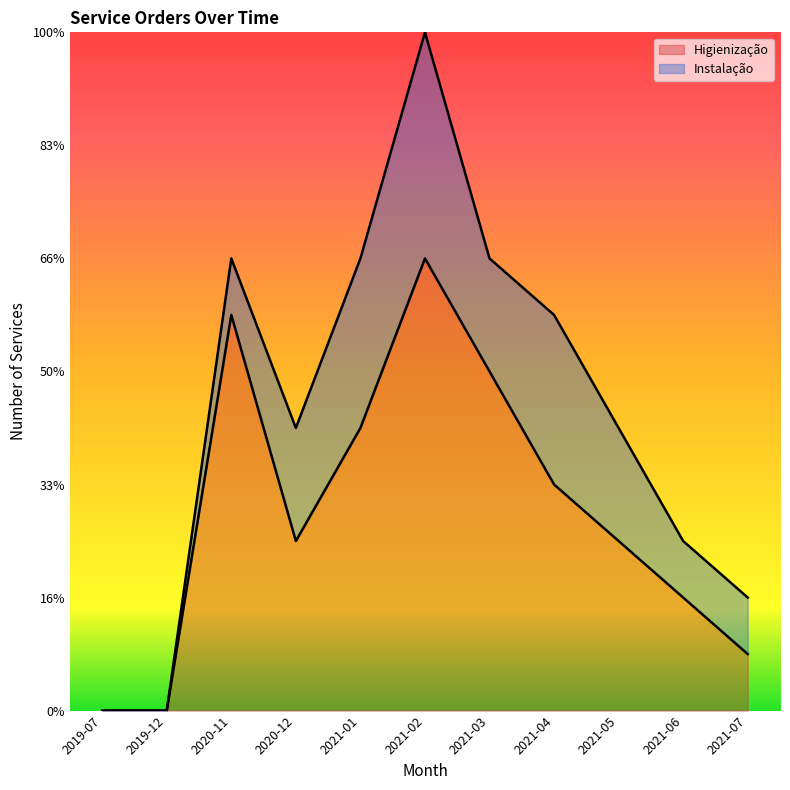

What is the greatest value displayed?

8